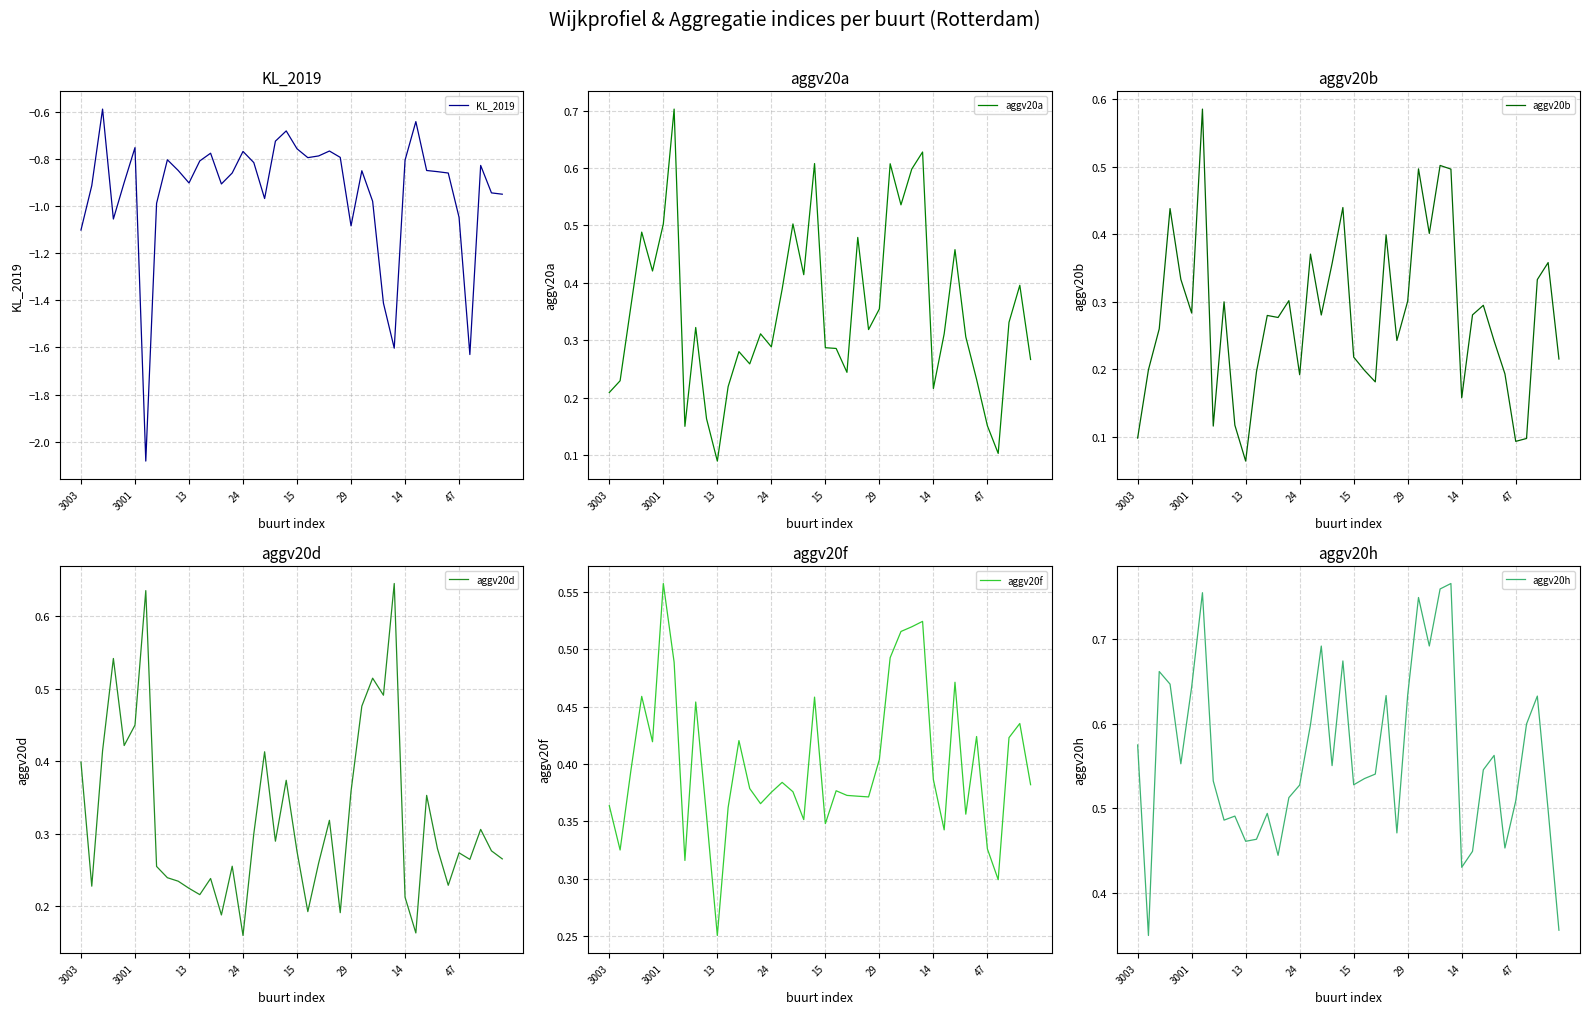

What is the maximum value for aggv20a?

0.7